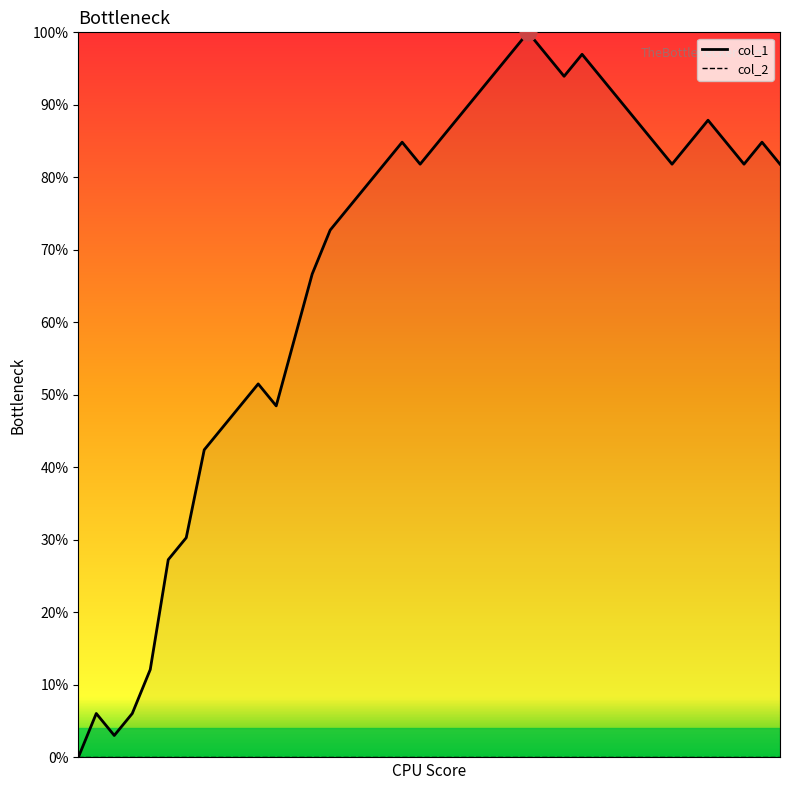

True or false: col_1 and col_2 intersect in this chart.

False